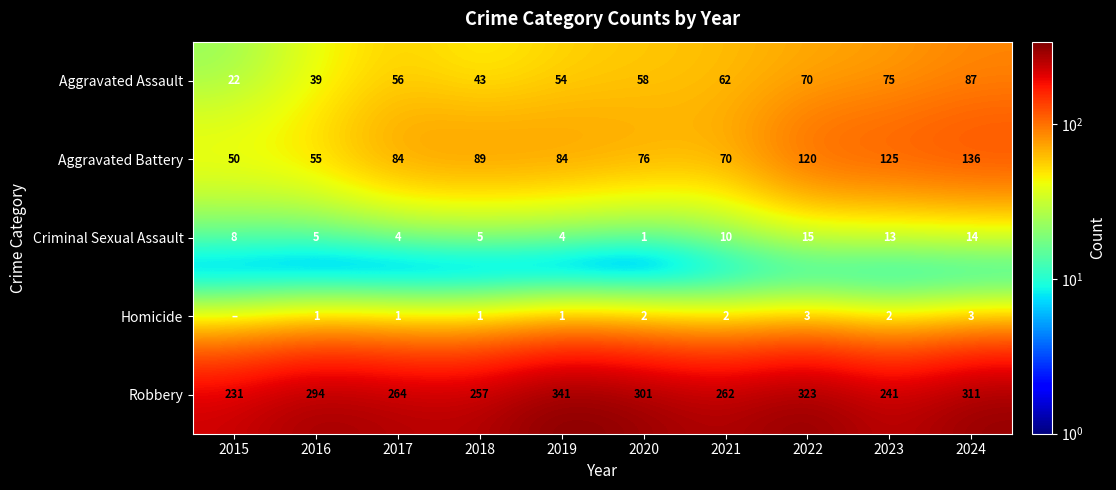

The value of Aggravated Battery at 2021 is 35. True or false?

False